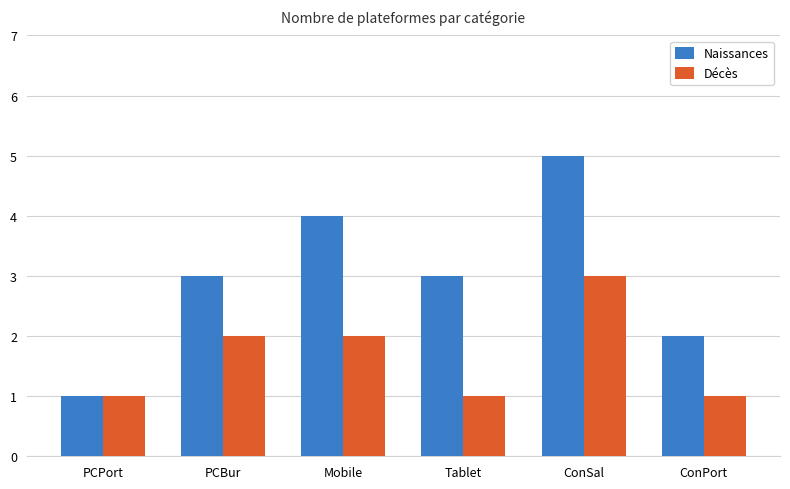

What is the label of the 5th bar from the left?

ConSal